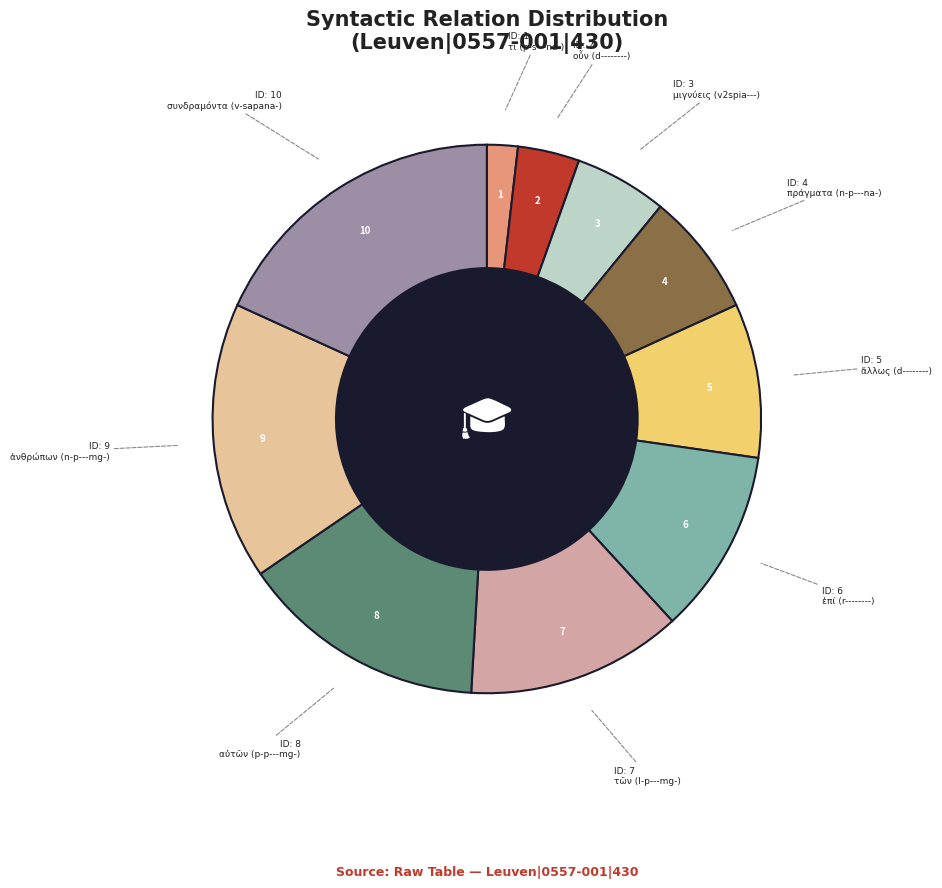

What is the largest slice in the pie chart?

συνδραμόντα (v-sapana-)